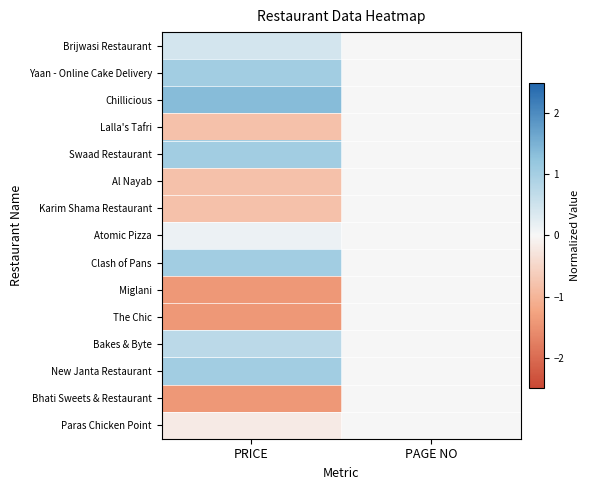

List the series in order of their peak value, lowest first.

Lalla's Tafri, Al Nayab, Karim Shama Restaurant, Miglani, The Chic, Bhati Sweets & Restaurant, Paras Chicken Point, Atomic Pizza, Brijwasi Restaurant, Bakes & Byte, Yaan - Online Cake Delivery, Swaad Restaurant, Clash of Pans, New Janta Restaurant, Chillicious